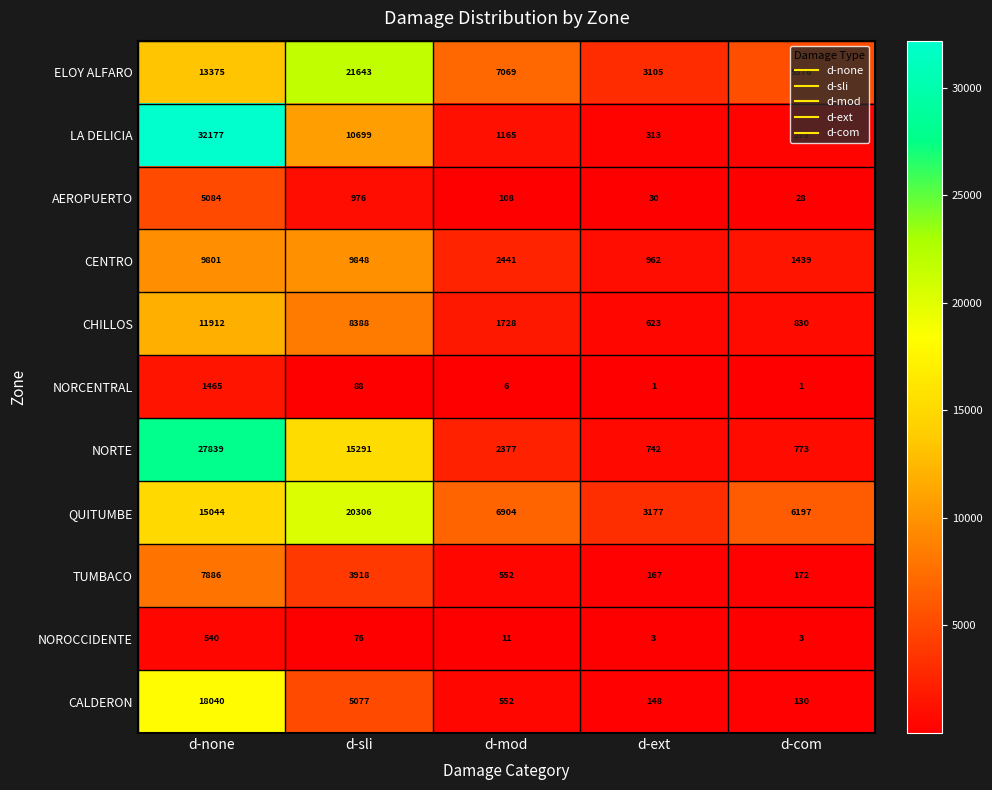

How many values in the CENTRO series are below 2441?

2